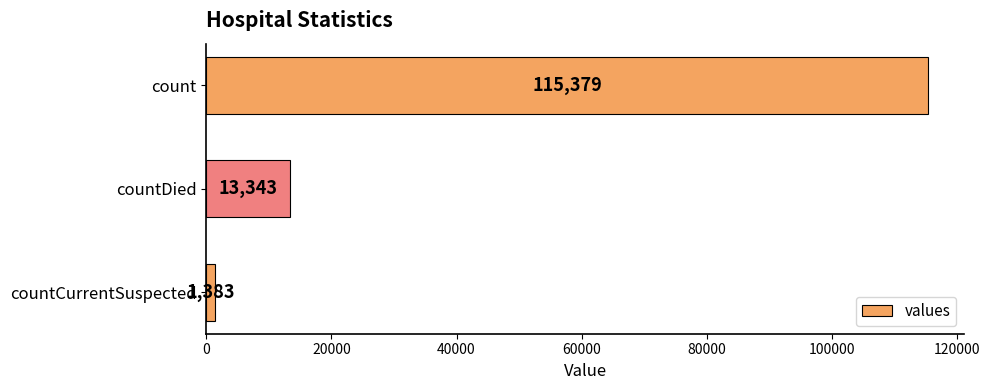

Reading top to bottom, what are all the values shown in this chart?

count=115379	countDied=13343	countCurrentSuspected=1383